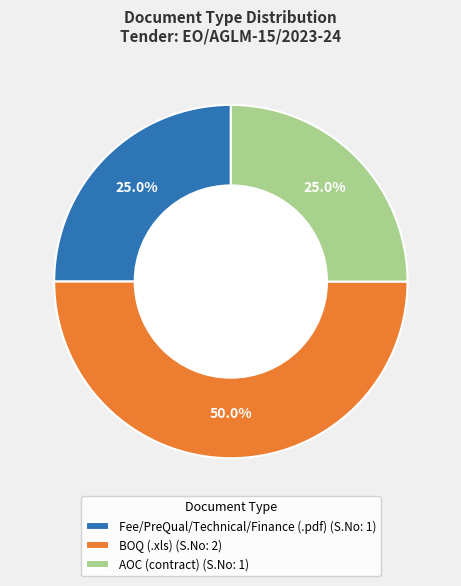

Combined, do Fee/PreQual/Technical/Finance (.pdf) and BOQ (.xls) account for over 50%?

Yes